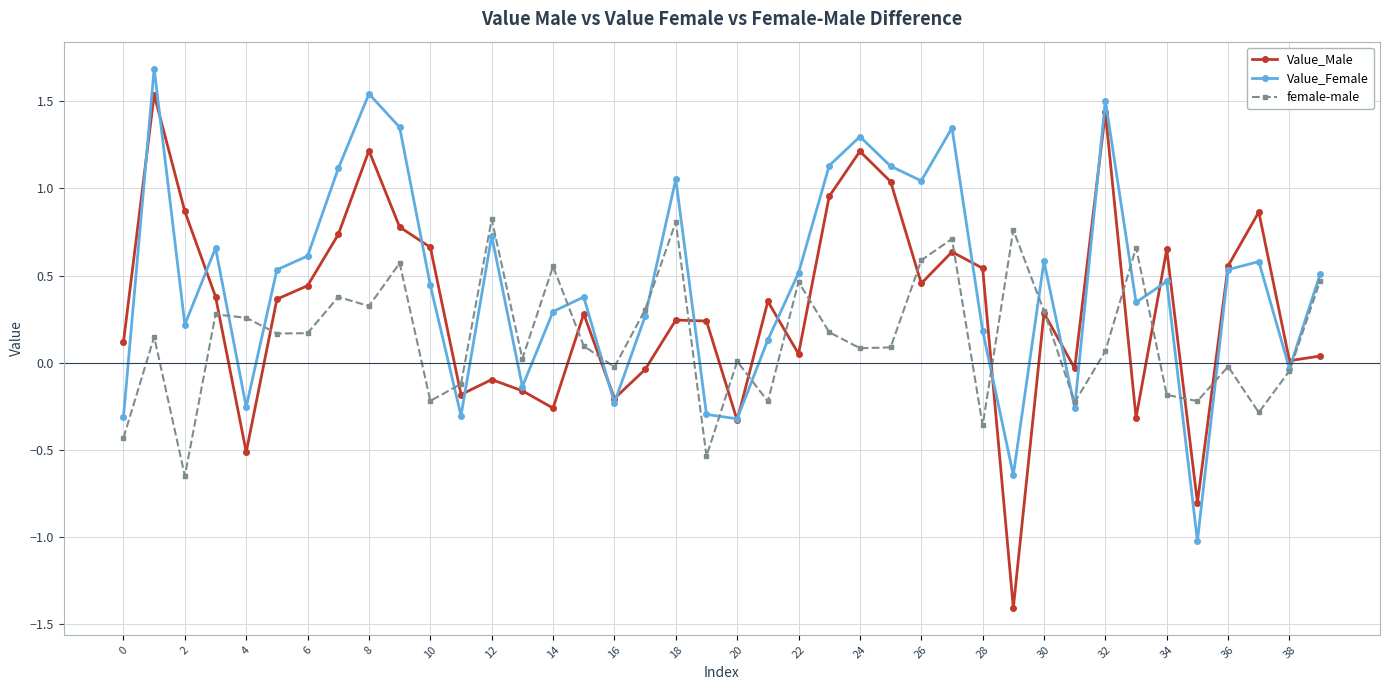

Does the chart have visible grid lines?

Yes